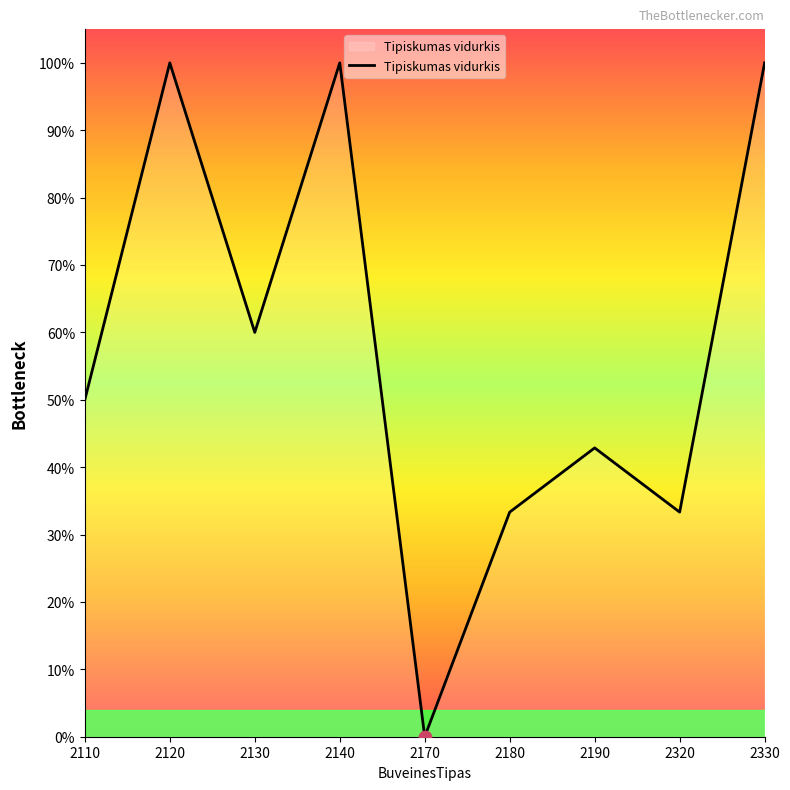

Does the chart have visible grid lines?

No